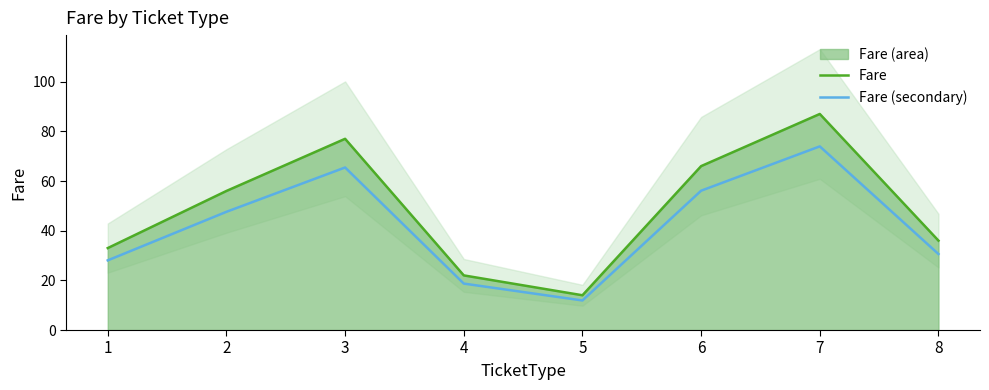

How many interior local peaks does the Fare (secondary) series have?

2